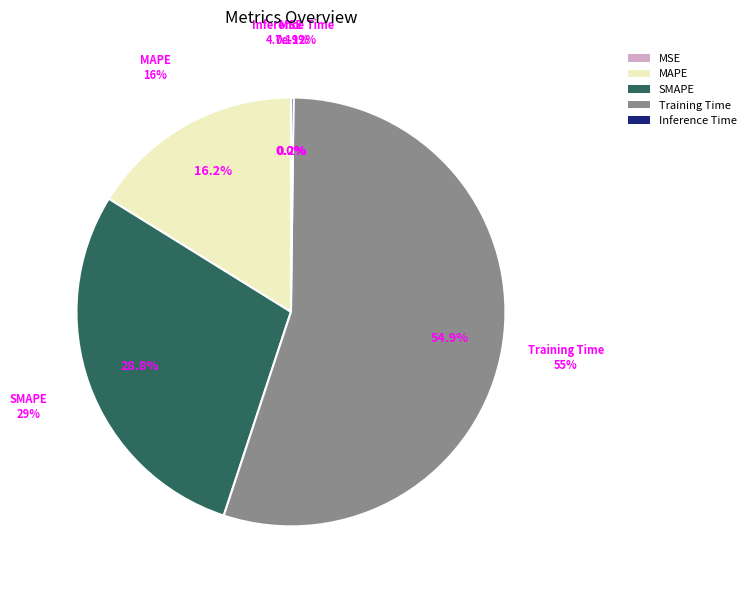

What is the change in value from MAPE to SMAPE?

+0.7